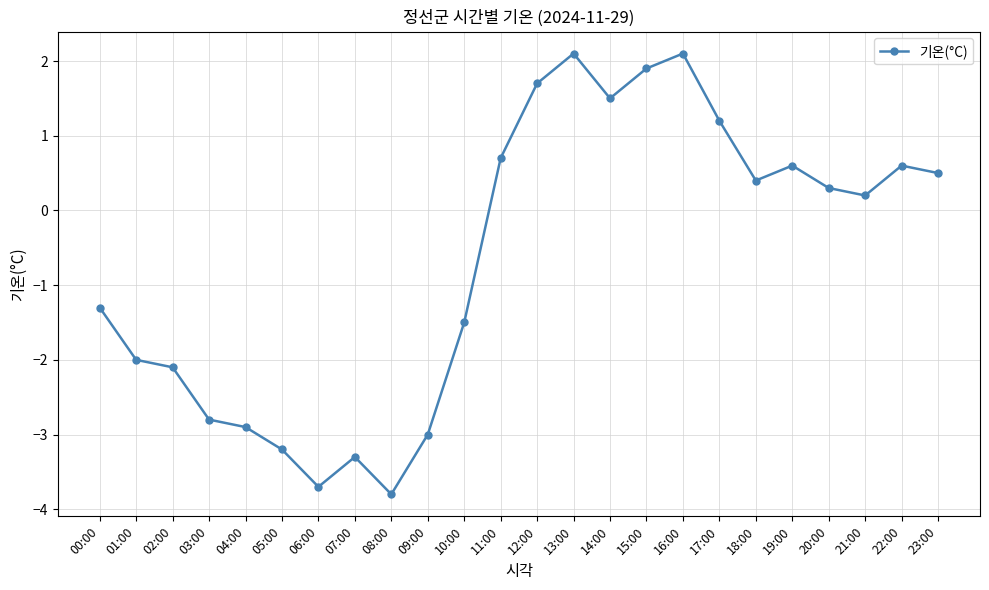

Between 15:00 and 22:00, which is larger?

15:00